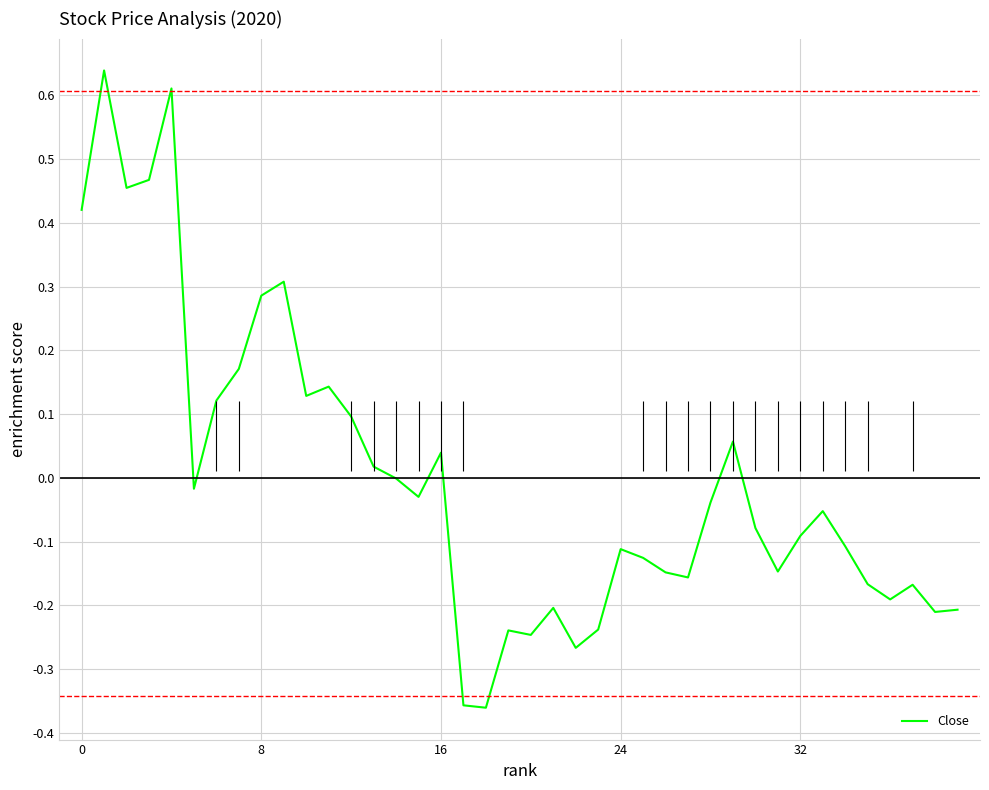

Reading right to left, what are all the values shown in this chart?

-0.2	-0.2	-0.2	-0.2	-0.2	-0.1	-0.1	-0.1	-0.1	-0.1	0.1	-0.0	-0.2	-0.1	-0.1	-0.1	-0.2	-0.3	-0.2	-0.2	-0.2	-0.4	-0.4	0.0	-0.0	-0.0	0.0	0.1	0.1	0.1	0.3	0.3	0.2	0.1	-0.0	0.6	0.5	0.5	0.6	0.4